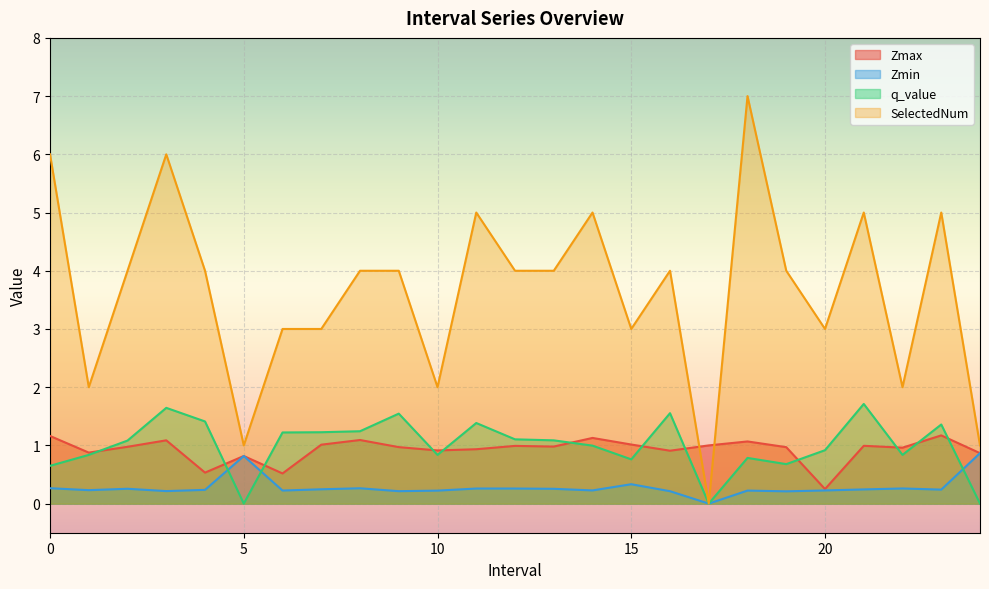

At which label does q_value reach its minimum?

5.0